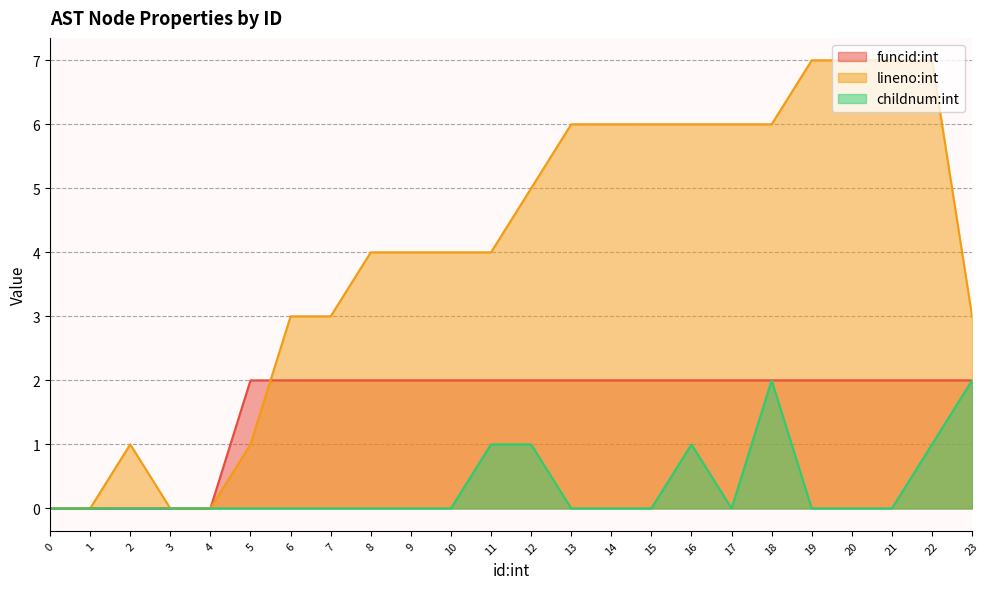

Reading left to right, what are all the values shown in this chart?

funcid:int: 0	0	0	0	0	2	2	2	2	2	2	2	2	2	2	2	2	2	2	2	2	2	2	2
lineno:int: 0	0	1	0	0	1	3	3	4	4	4	4	5	6	6	6	6	6	6	7	7	7	7	3
childnum:int: 0	0	0	0	0	0	0	0	0	0	0	1	1	0	0	0	1	0	2	0	0	0	1	2